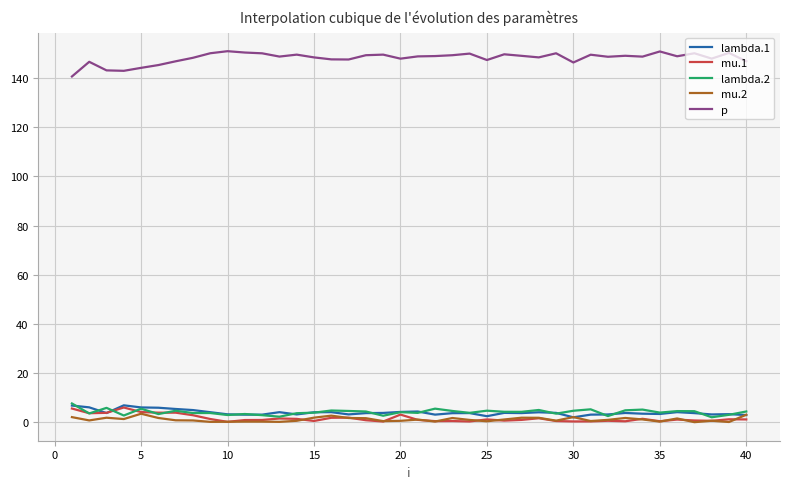

What is the greatest value displayed?

150.9